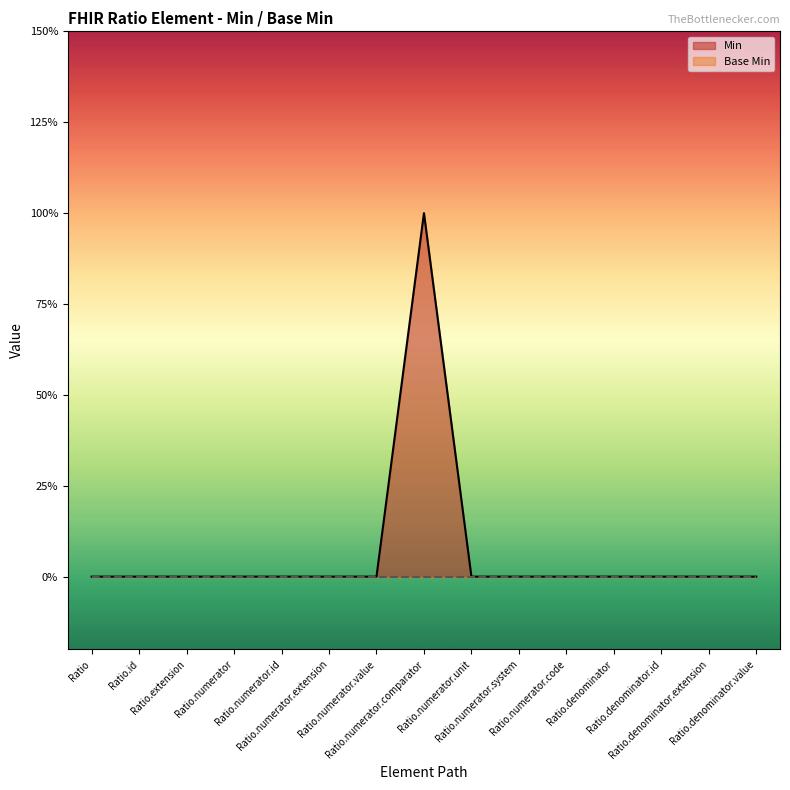

True or false: there are more than 2 points higher than both neighbors.

False